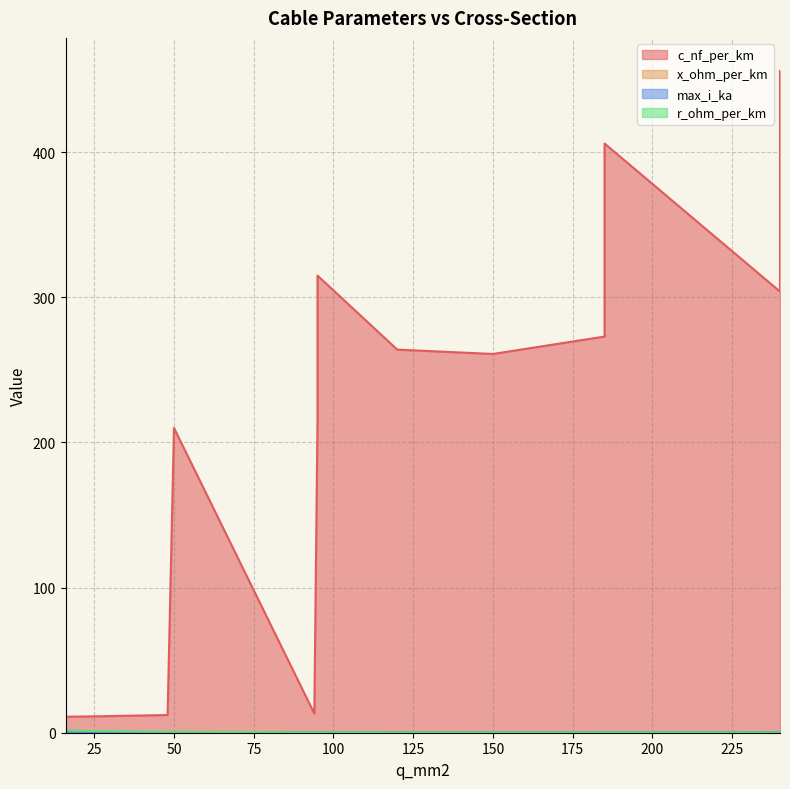

Read the max_i_ka value at 24.

0.1